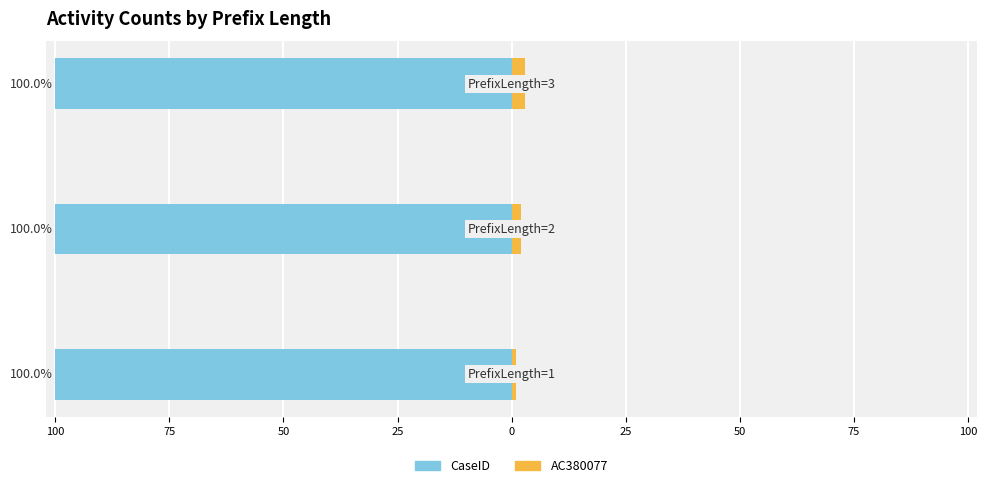

The value of CaseID at 125 is 0.2. True or false?

False